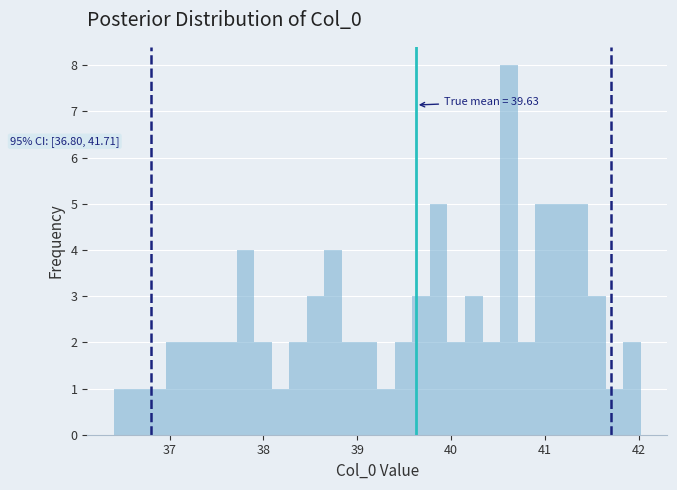

Read against the x-axis, roughly where is the centre of the tallest bar?

40.6